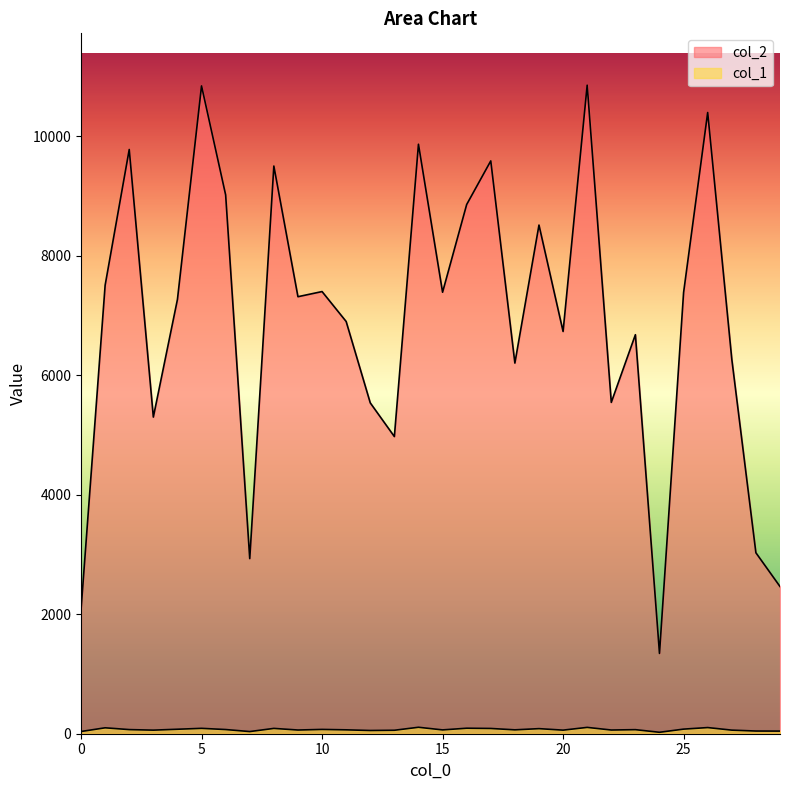

The value of col_2 at 28 is 716. True or false?

False